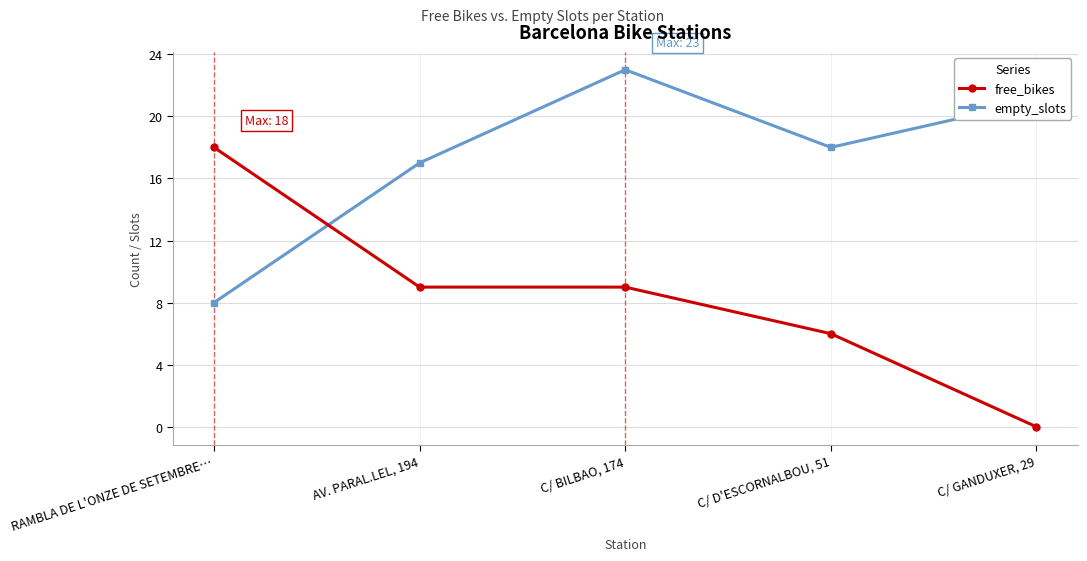

What is the value of the free_bikes point at the 4th from the left?

6